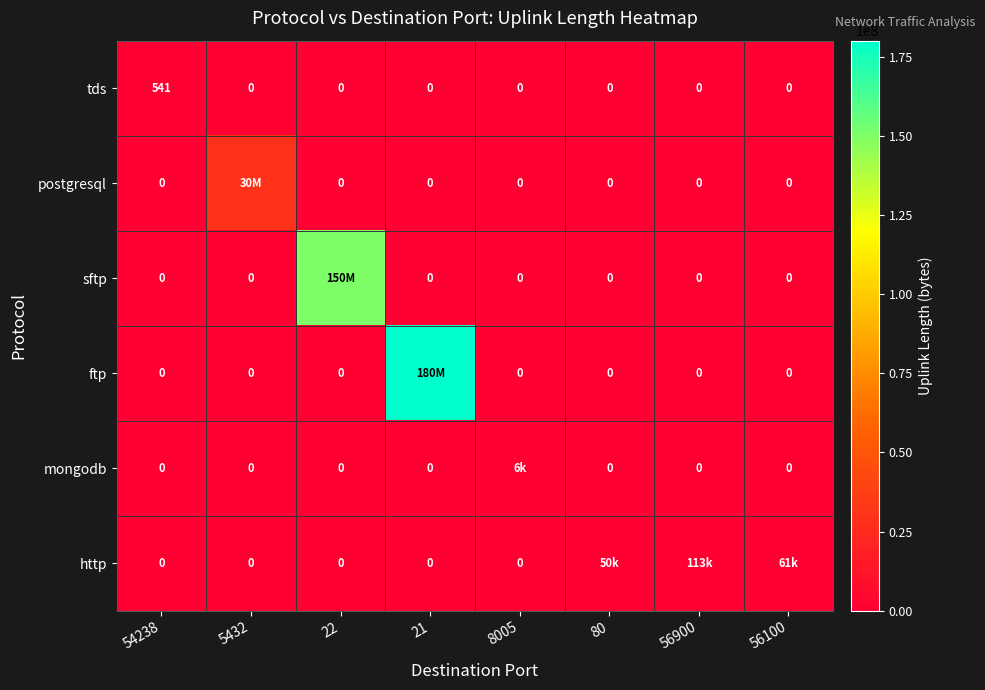

True or false: tds has a value of 0 at 21.

True